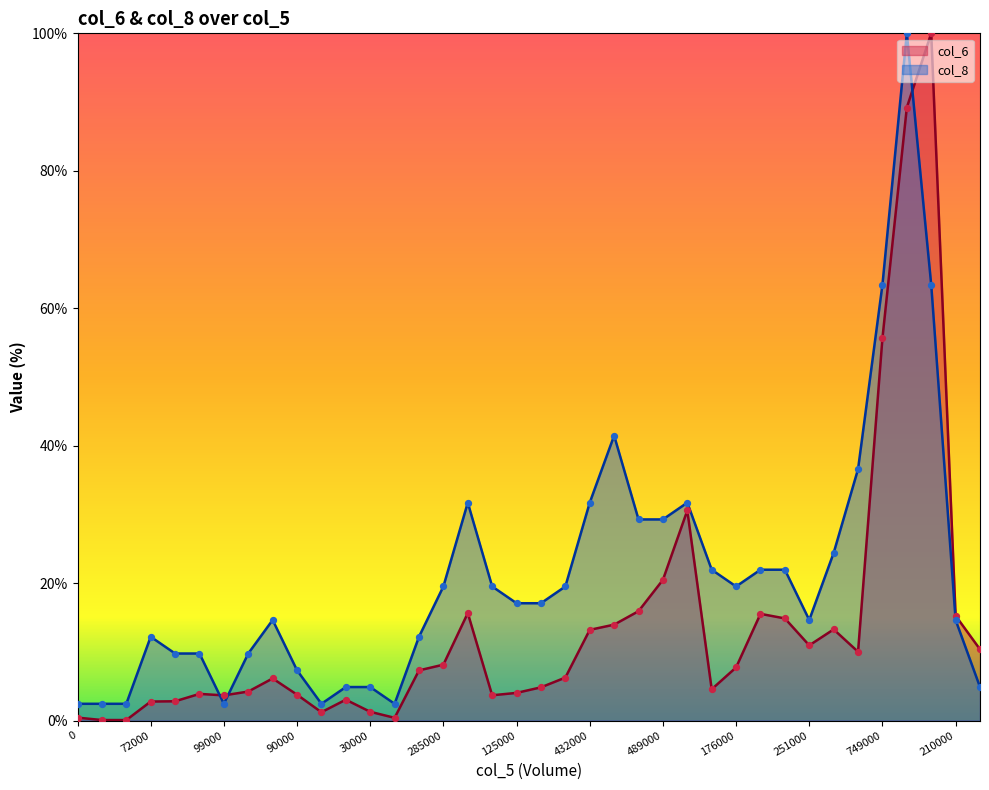

At how many categories does at least one series exceed 19?

18